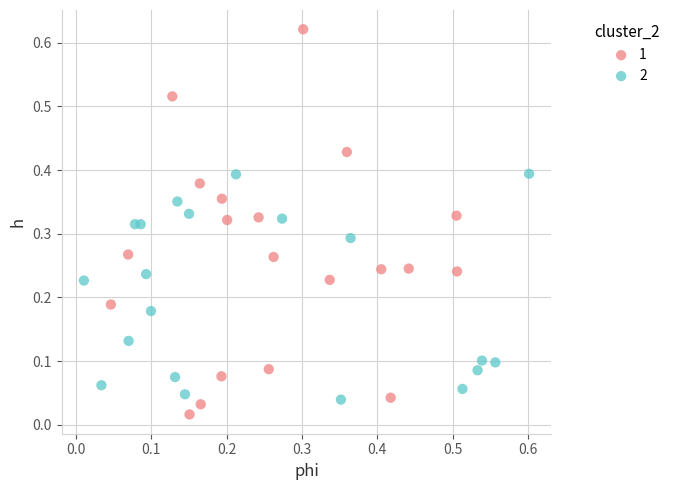

What are all the series names shown in the legend?

1, 2